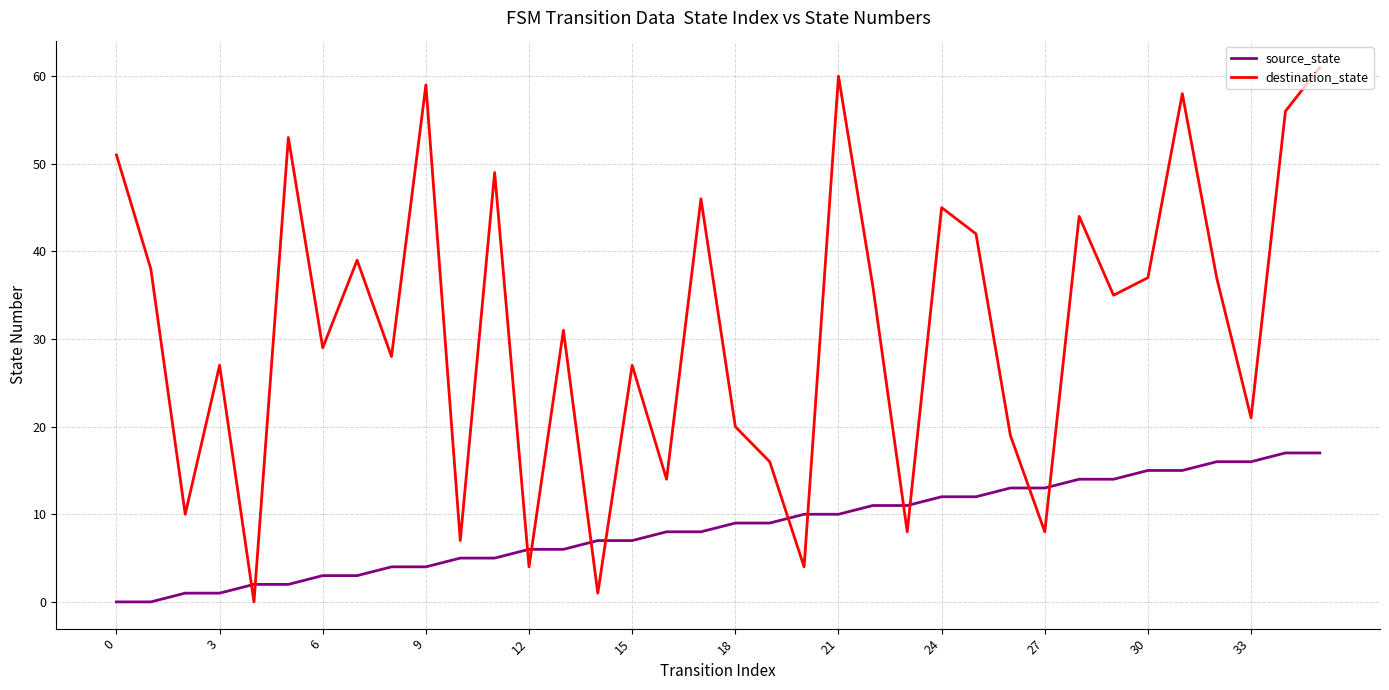

What is the difference between the maximum and minimum values in the source_state series?

17